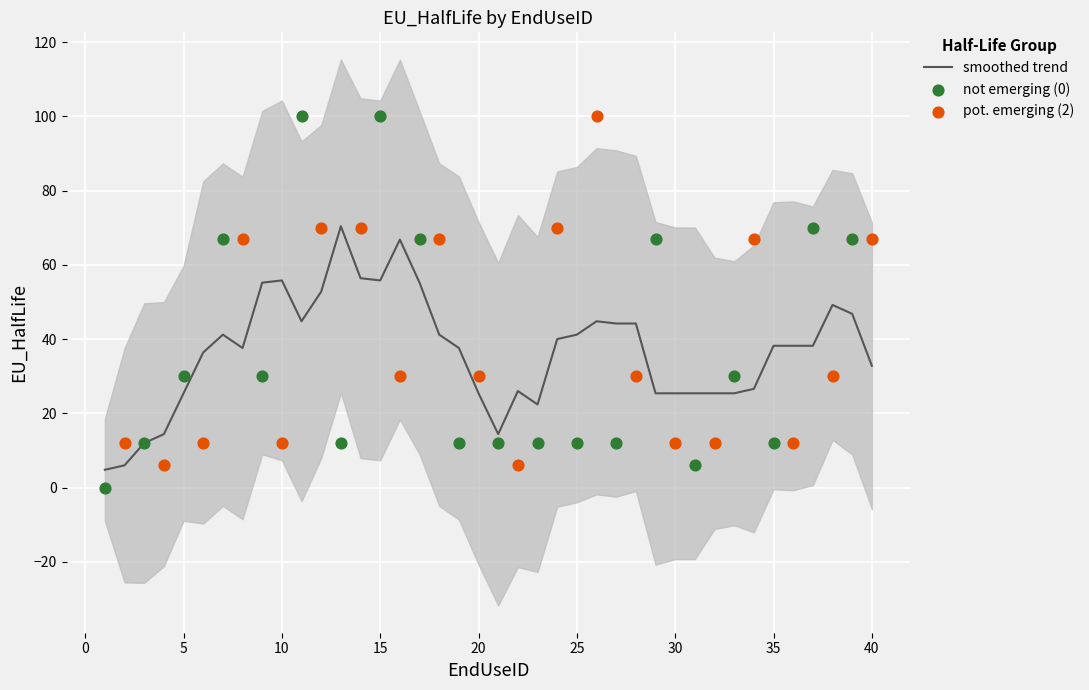

Which has a higher value, 26 or 14?

26